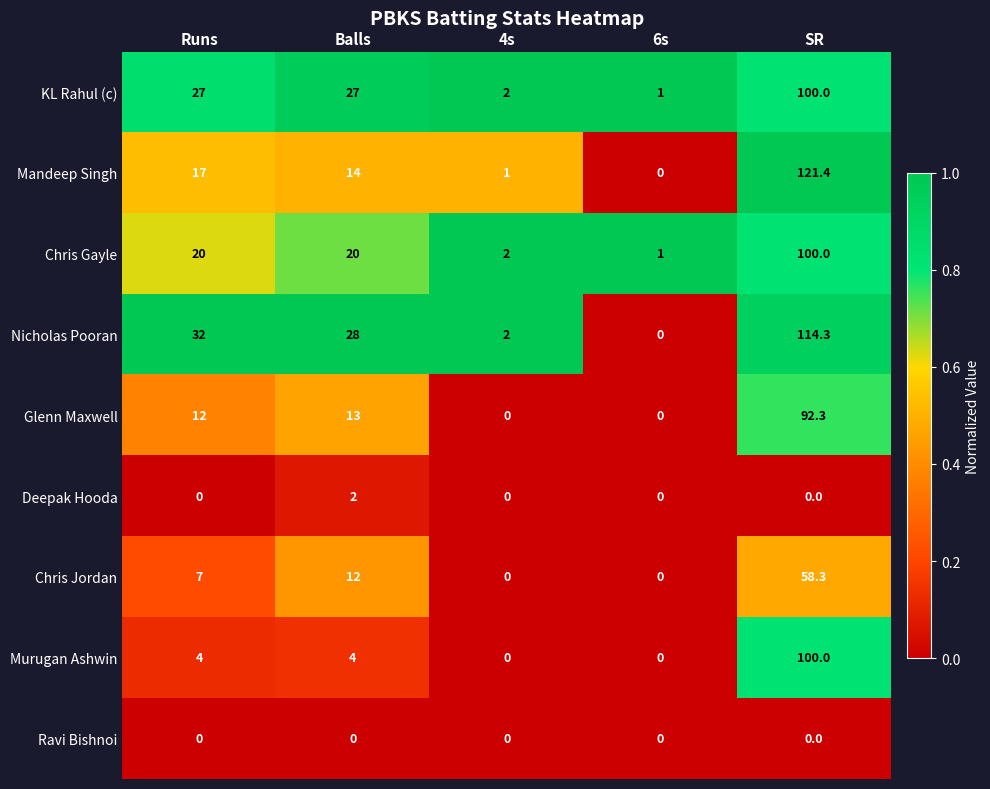

Count the number of data series in this chart.

9